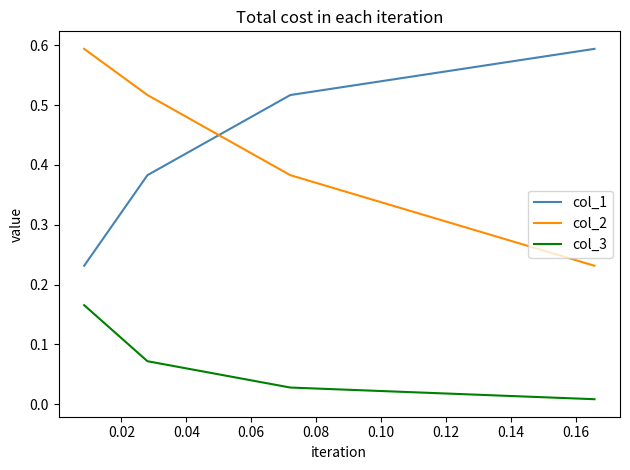

True or false: col_3 and col_2 intersect in this chart.

False